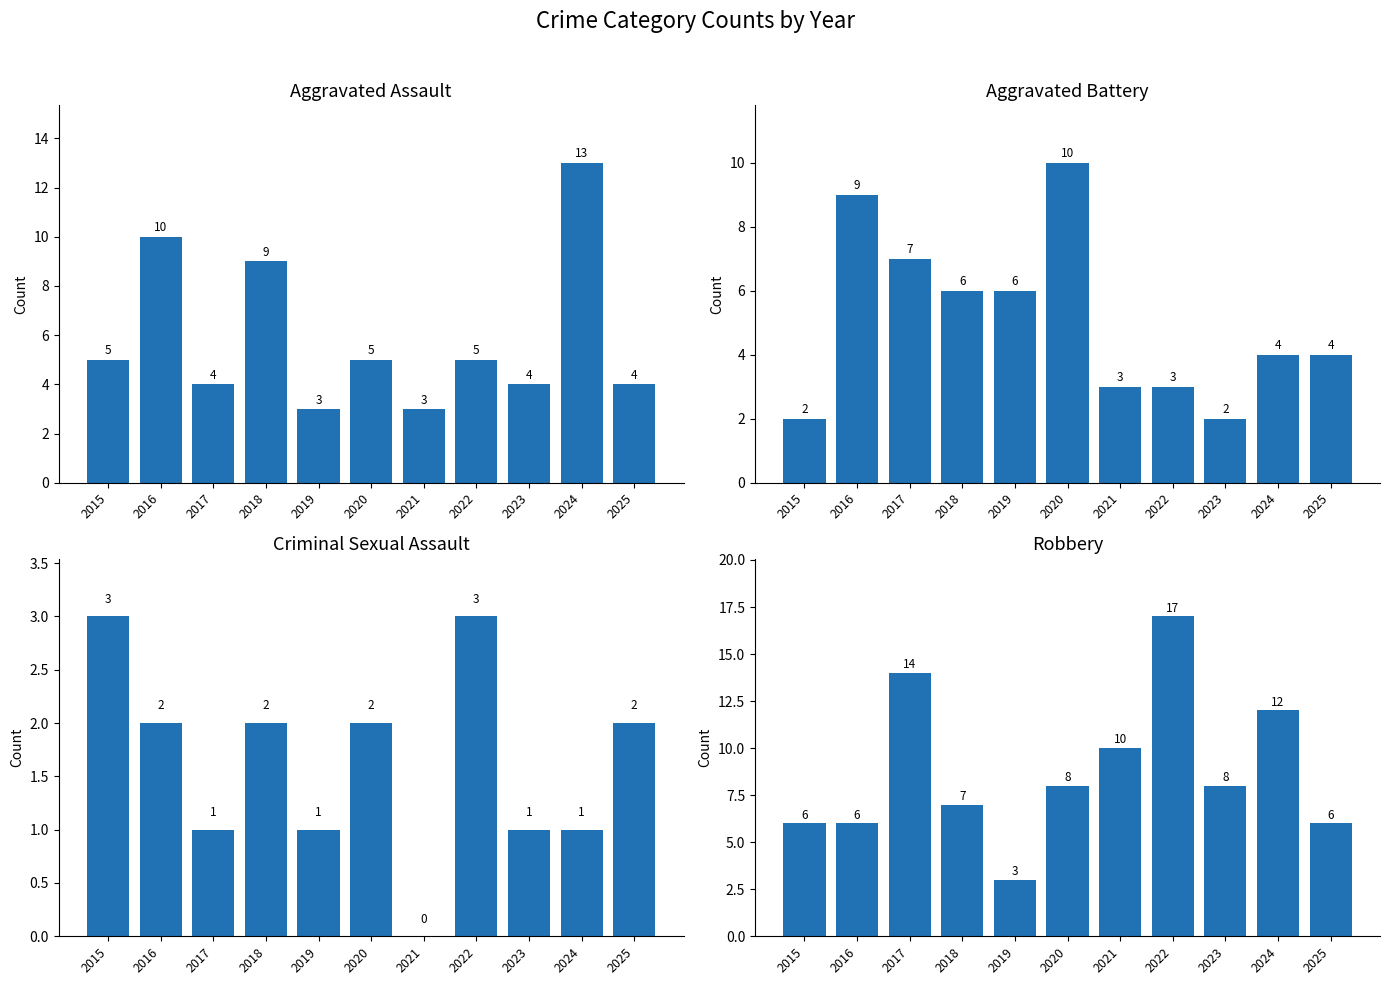

List the labels in order of Aggravated Assault value, smallest first.

2019, 2021, 2017, 2023, 2025, 2015, 2020, 2022, 2018, 2016, 2024